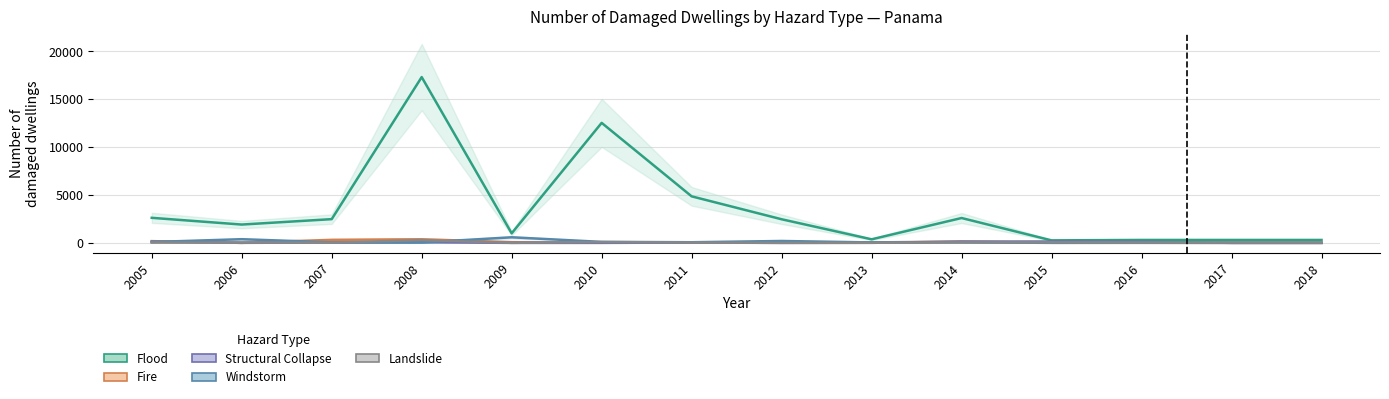

The value of Structural Collapse at 2018 is 0. True or false?

True